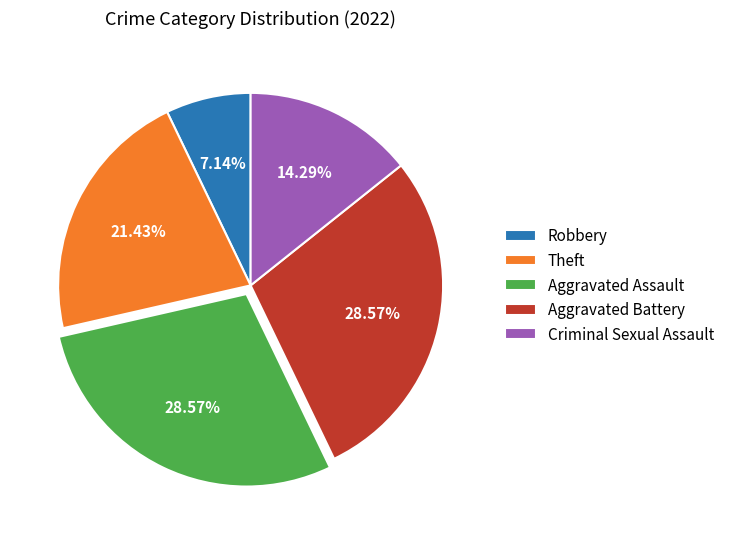

Does any single category account for the majority?

No